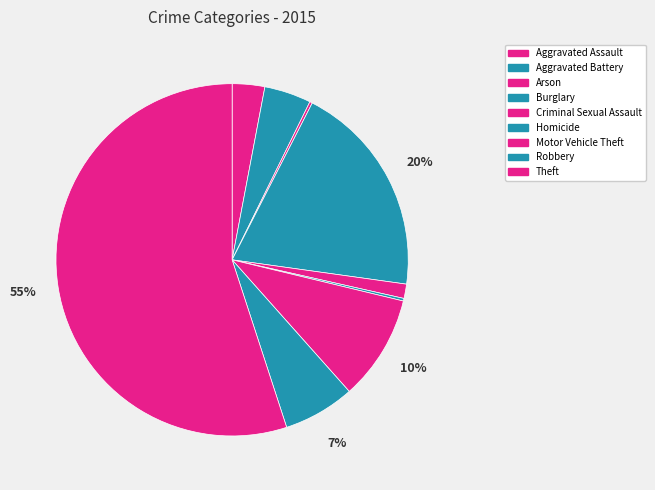

To the nearest percent, what is the difference between the largest and smallest slice percentages?

55%